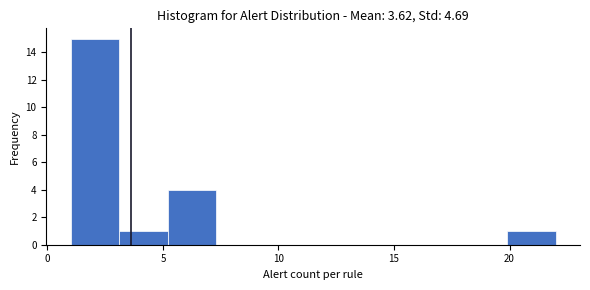

Reading left to right, list every bar in this chart as the range it spans on the x-axis followed by its height. Neither the bar edges nor the heights are printed on the chart, so give them approximately, as read against the axes.

1.0 to 3.1: 15
3.1 to 5.2: 1
5.2 to 7.3: 4
7.3 to 9.4: 0
9.4 to 11.5: 0
11.5 to 13.6: 0
13.6 to 15.7: 0
15.7 to 17.8: 0
17.8 to 19.9: 0
19.9 to 22.0: 1